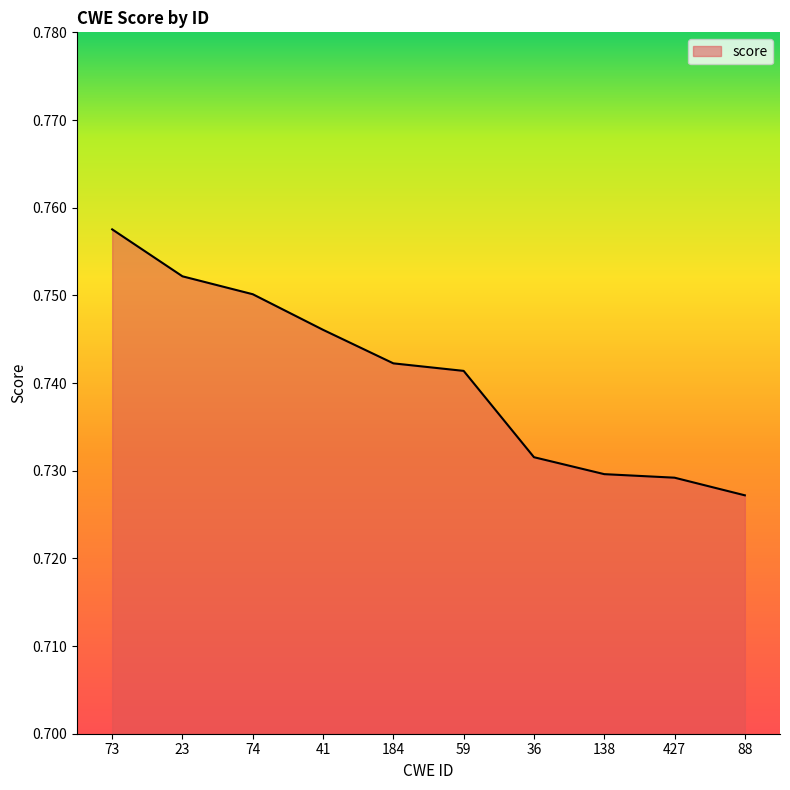

What position from the left is 23?

2